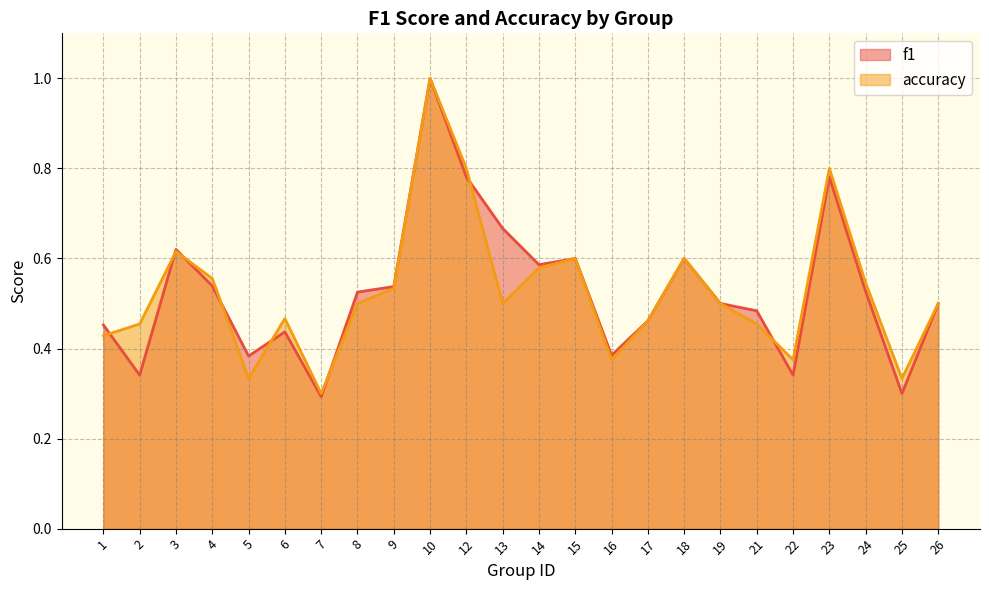

What is the value of the f1 point at the 24th from the left?

0.5